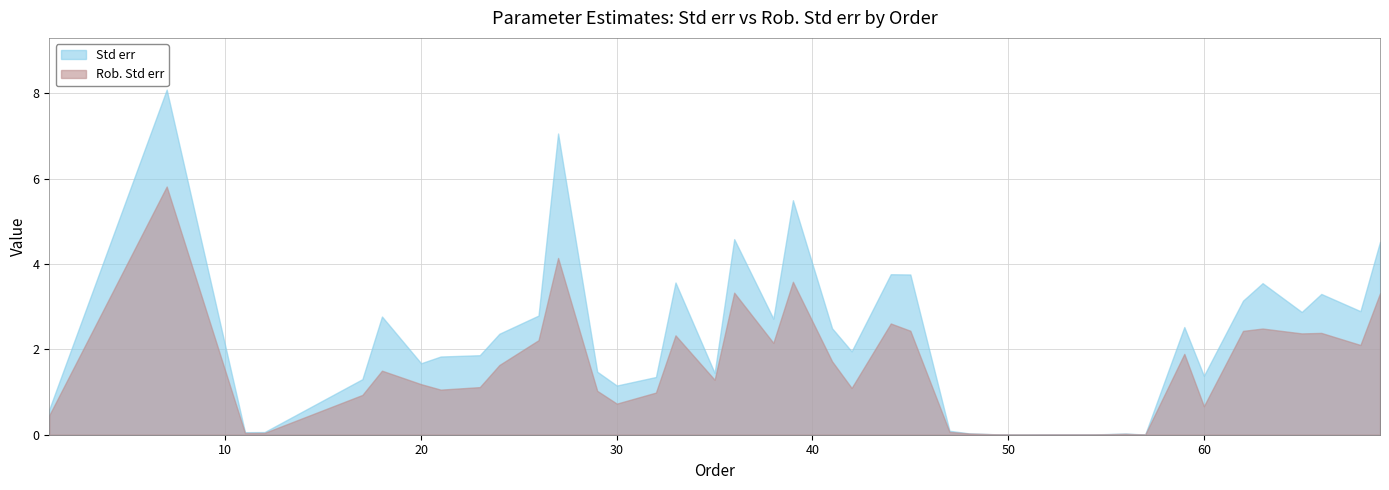

What is the sum of the Rob. Std err values at 39 and 42?

4.7